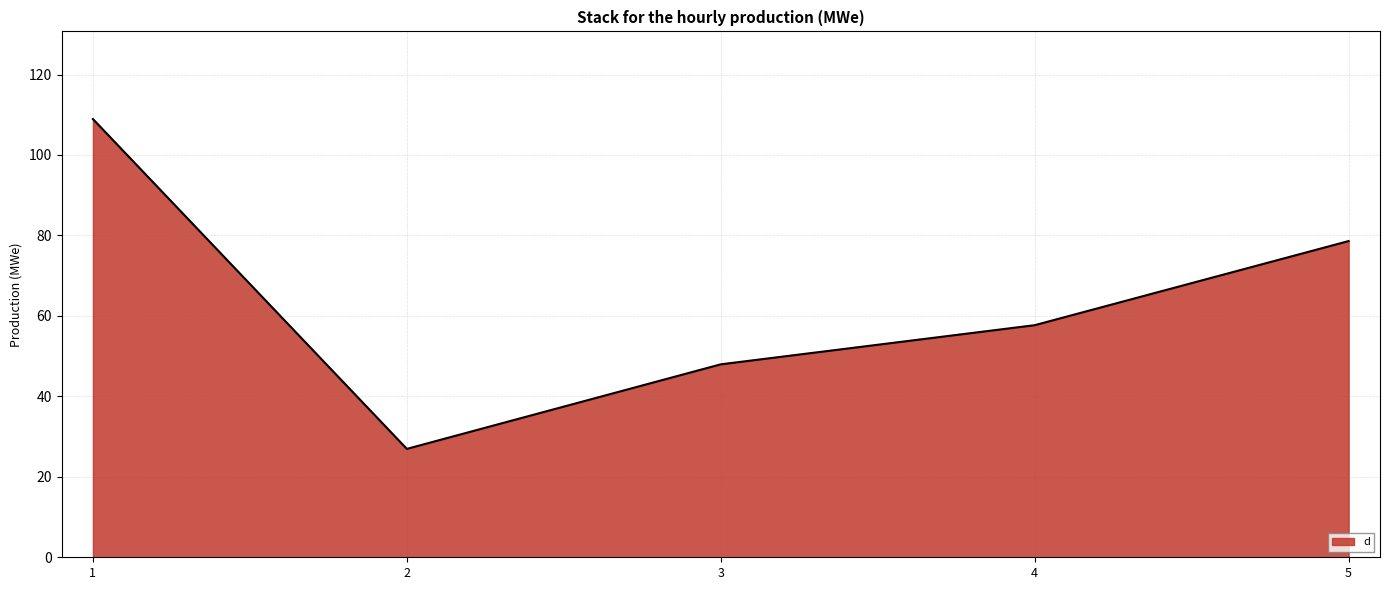

Approximately how many times larger is the value at 3 compared to 4?

0.8